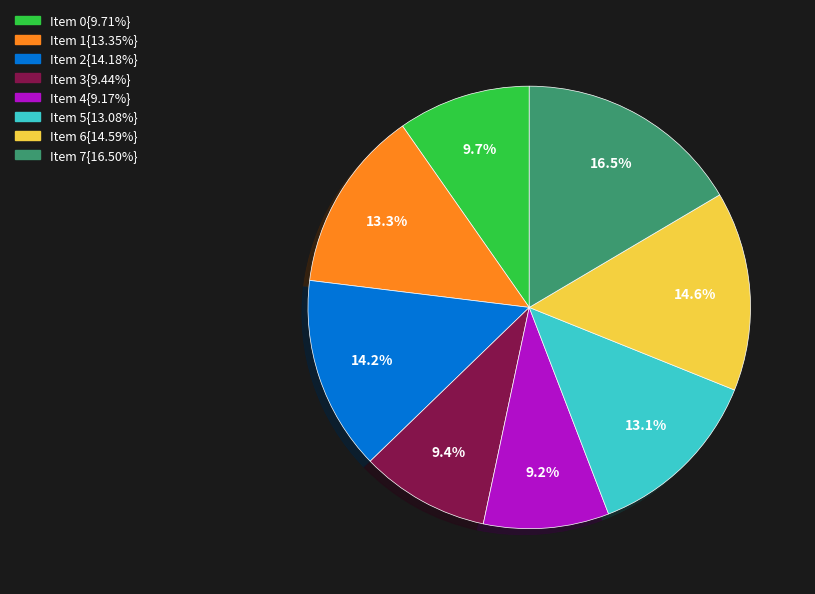

Does any single category account for the majority?

No